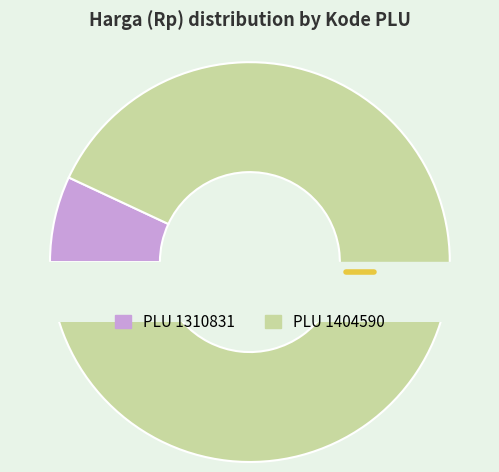

True or false: 1310831 accounts for 18% of the total.

False